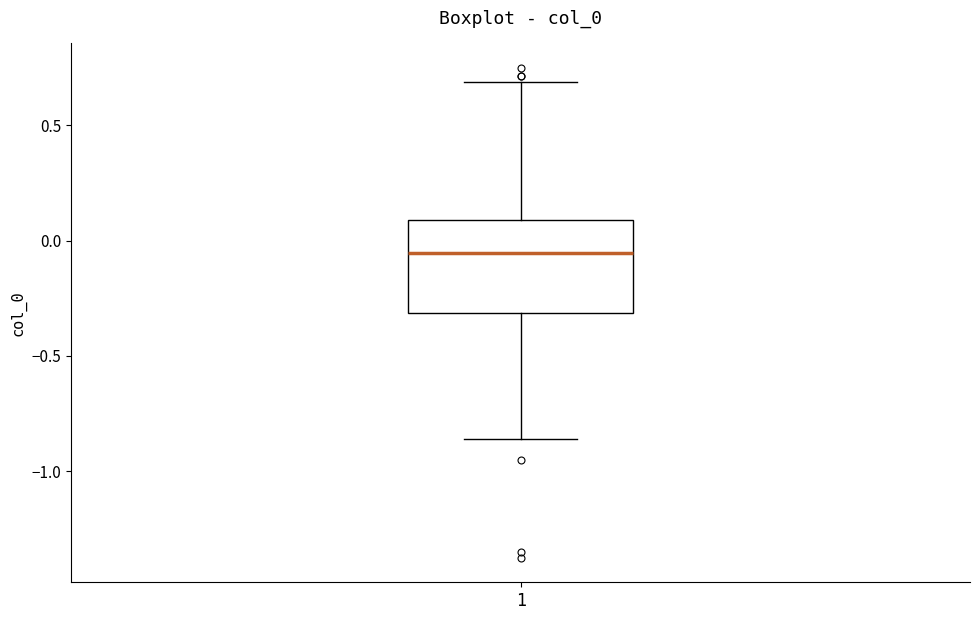

Where does the upper whisker of the box at x = 1 end on the y-axis? The values are not printed on the chart, so give them approximately, as read against the axis.

0.70